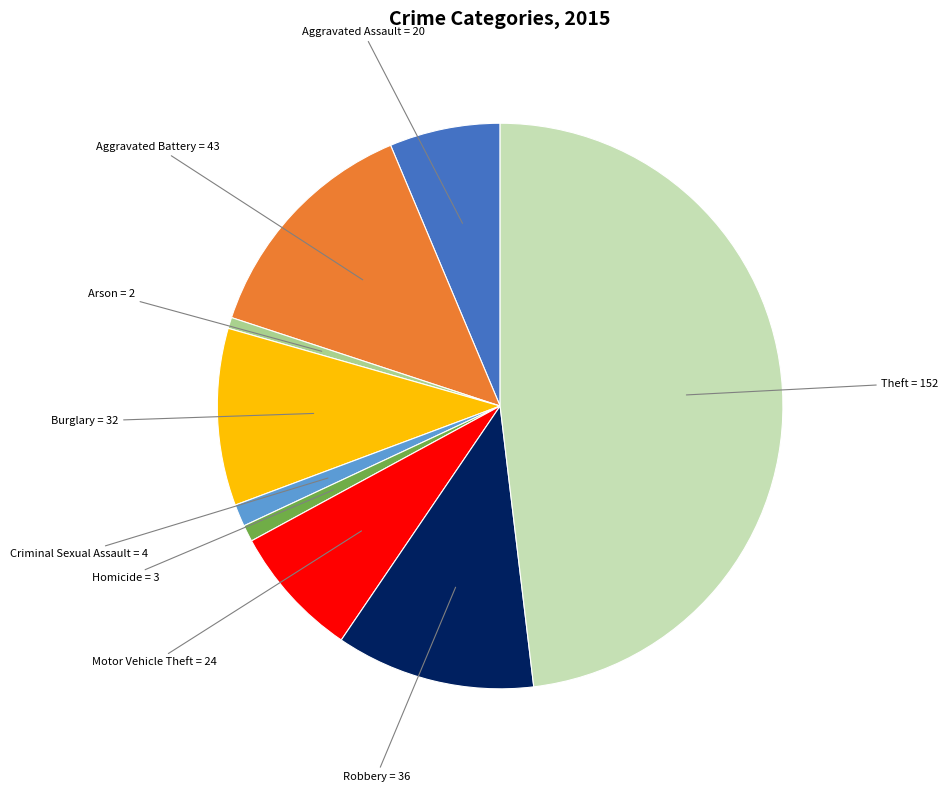

Combined, do Criminal Sexual Assault and Homicide account for over 50%?

No